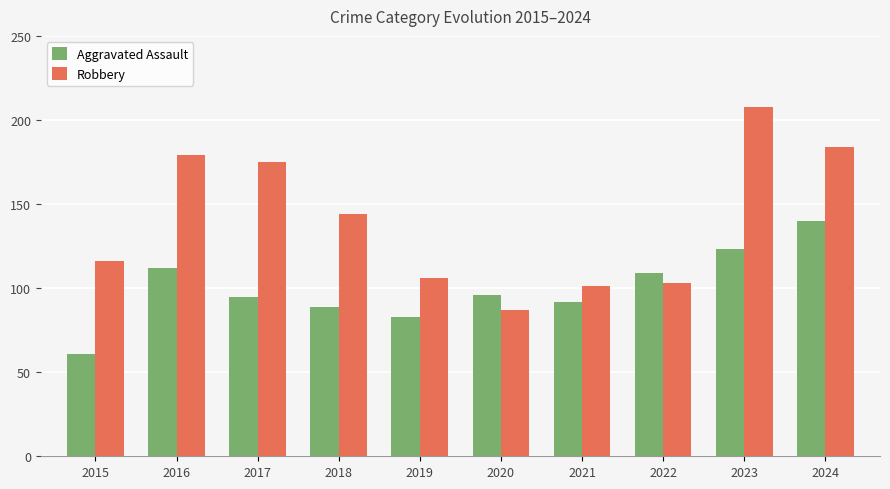

What is the total value across all series at 2019?

189